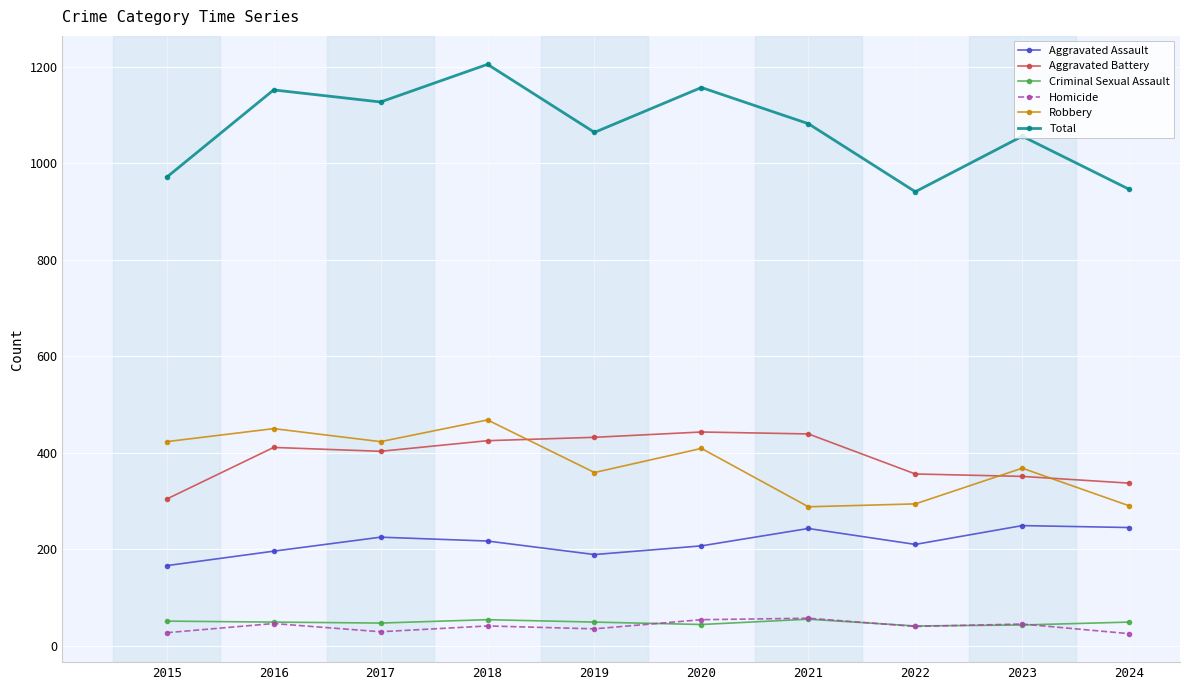

In Aggravated Assault, how many points are lower than both neighbors (excluding endpoints)?

2